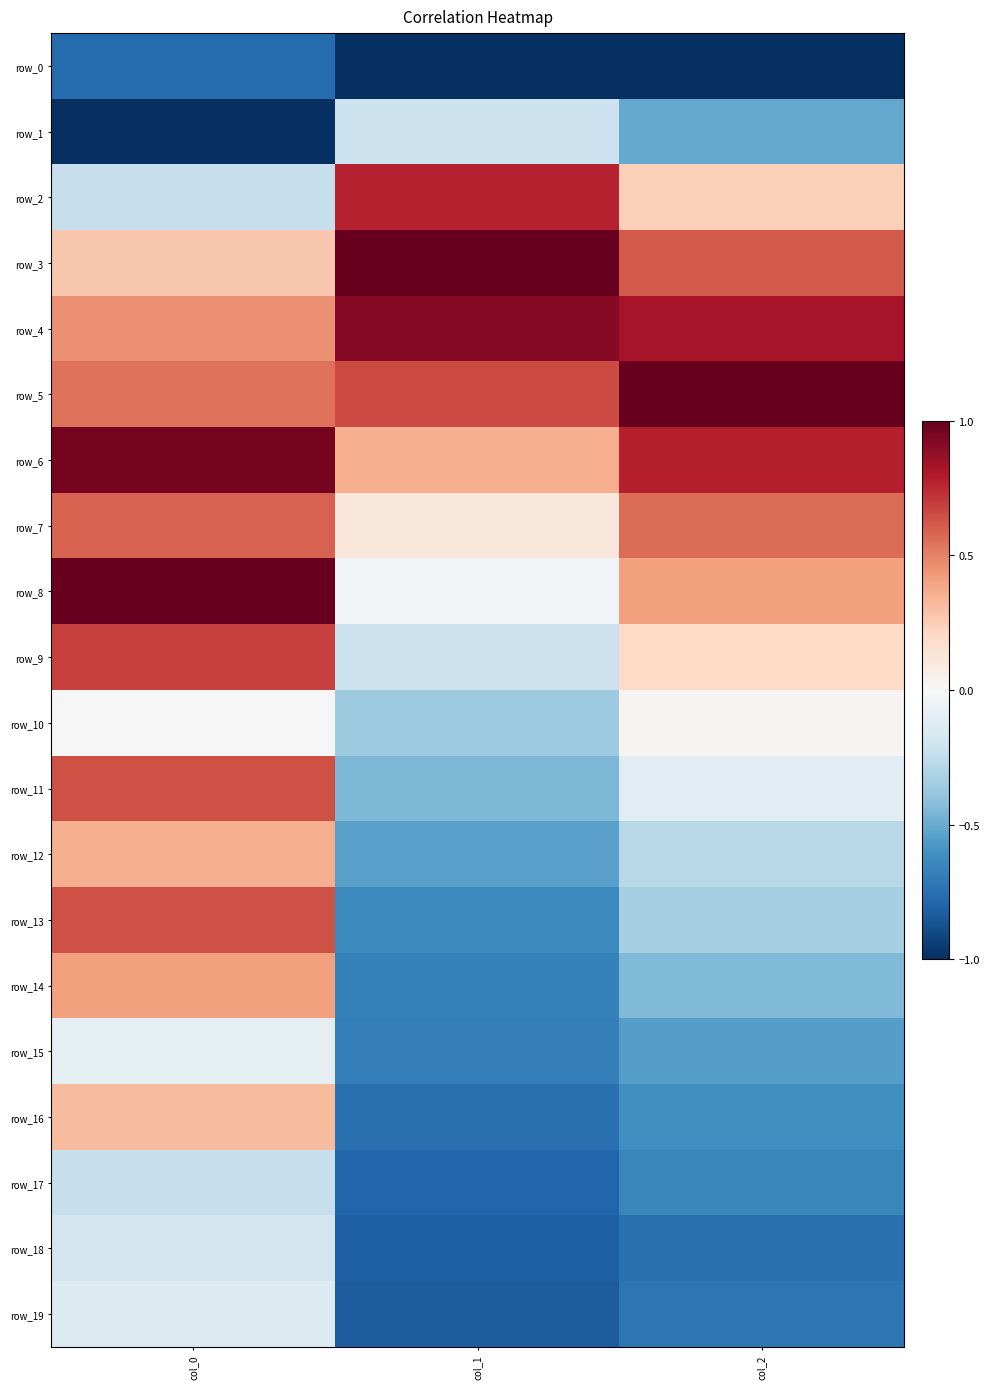

The value of row_5 at col_0 is 0.9. True or false?

False